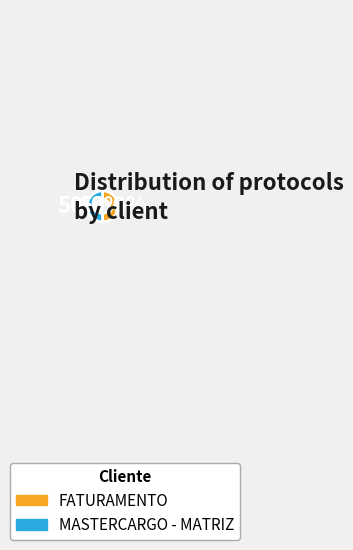

Count the number of slices in the pie.

2